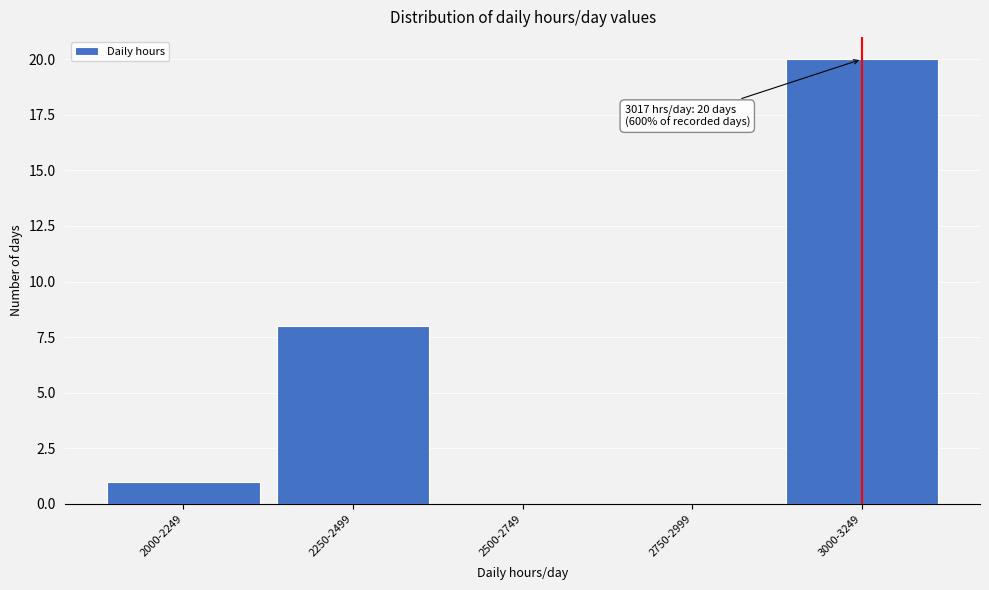

Reading left to right, transcribe all the data shown in this chart.

2000-2249=1	2250-2499=8	2500-2749=0	2750-2999=0	3000-3249=20